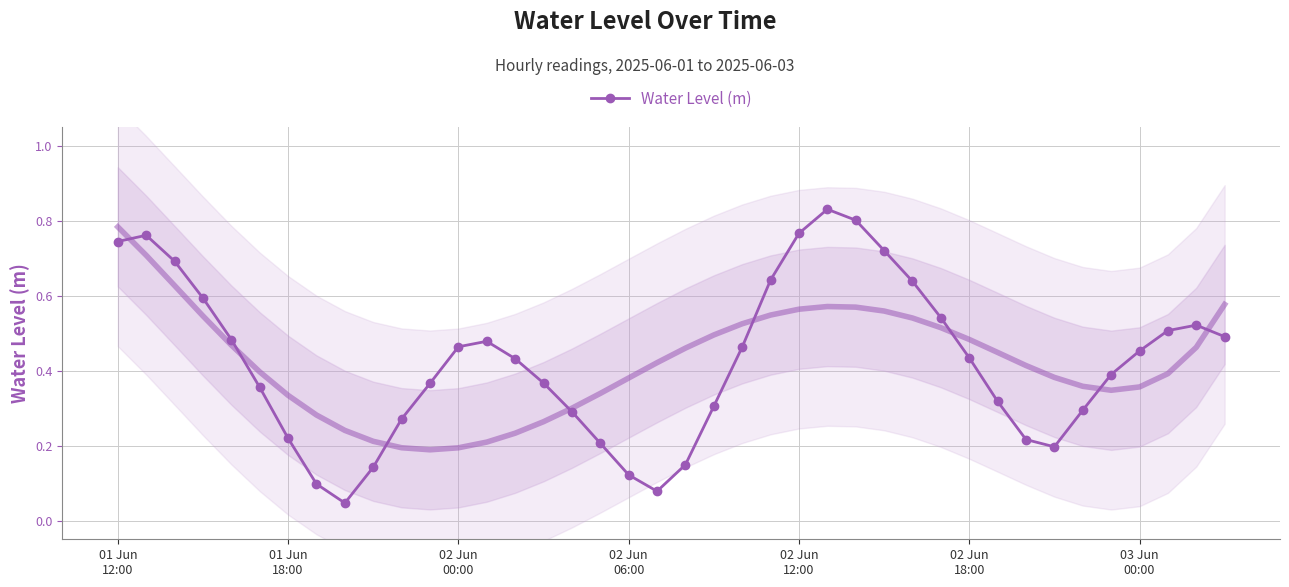

What is the maximum value shown in the chart?

0.8